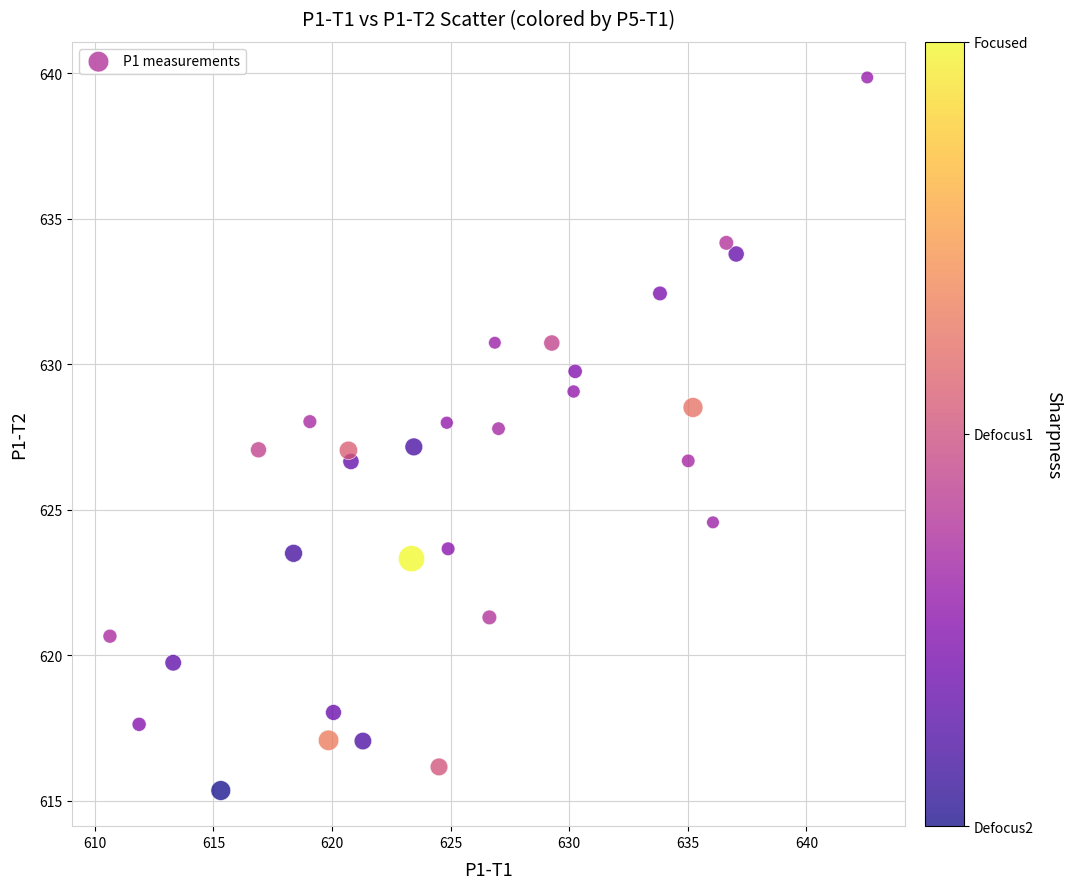

What is the range of X values (max minus min)?

31.9